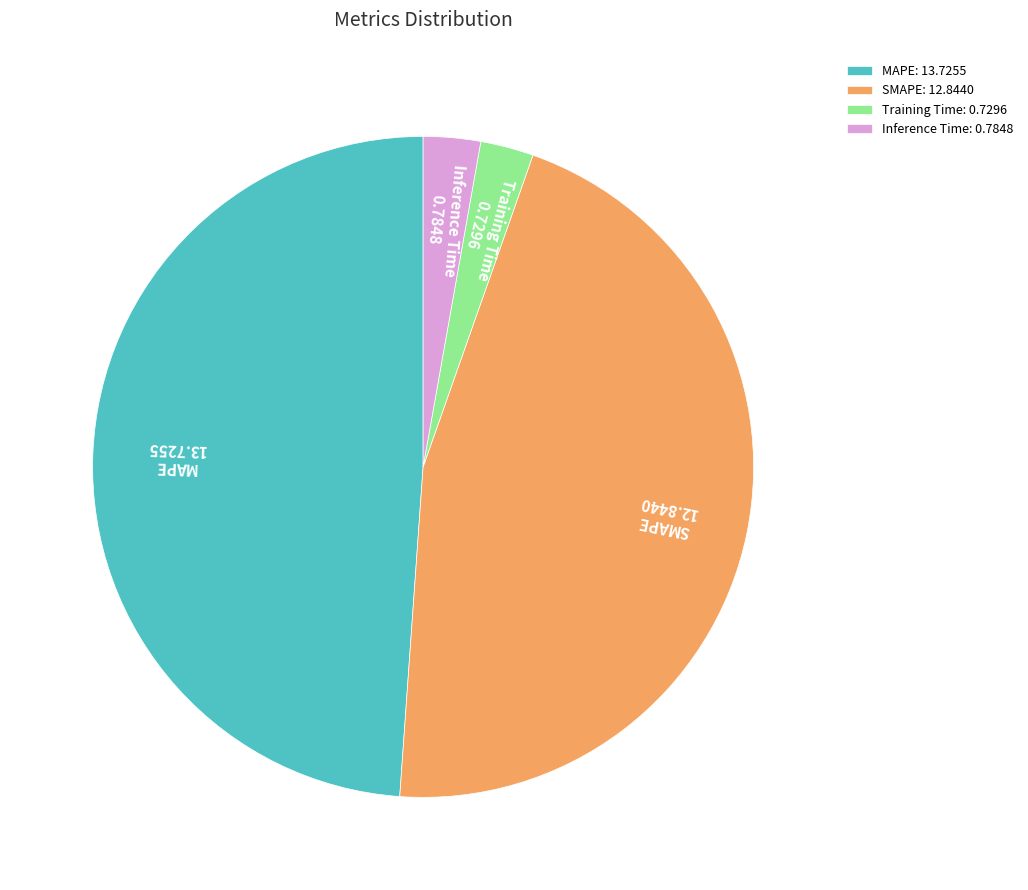

Which has a higher value, Training Time or SMAPE?

SMAPE